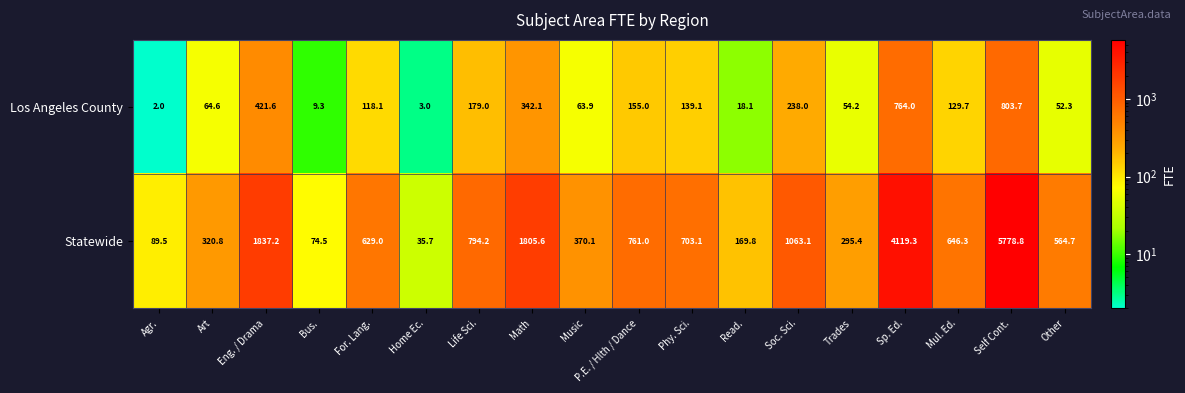

What is the difference between the highest and lowest values at Soc. Sci.?

825.1